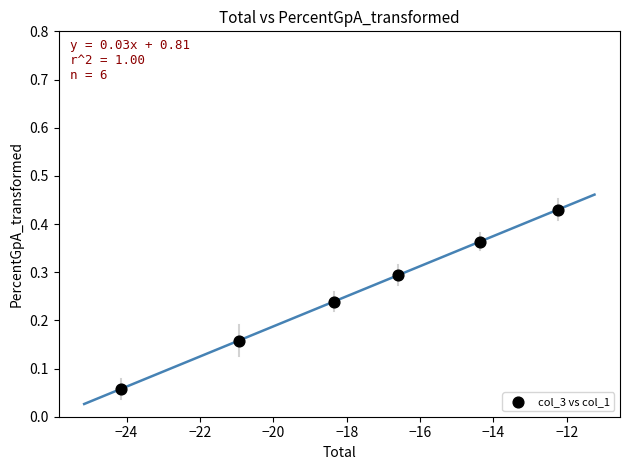

What is the average X value?

-17.8